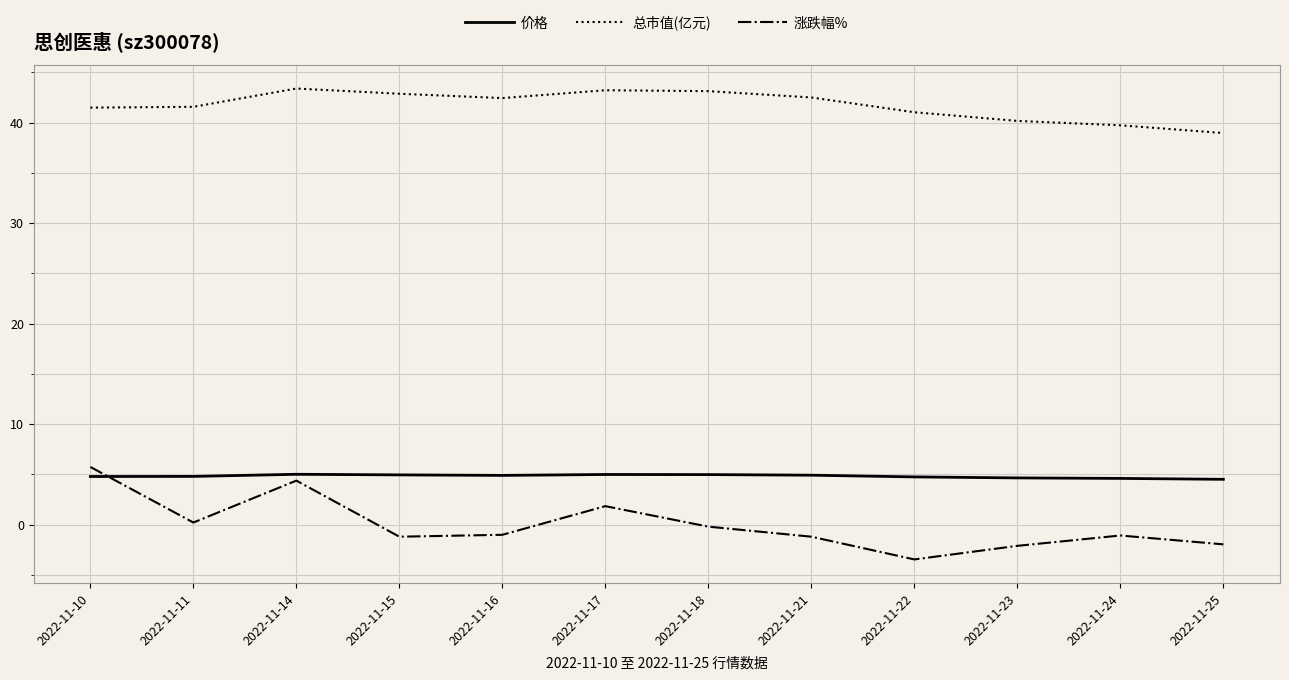

Where is the first local maximum for 总市值(亿元)?

2022-11-14